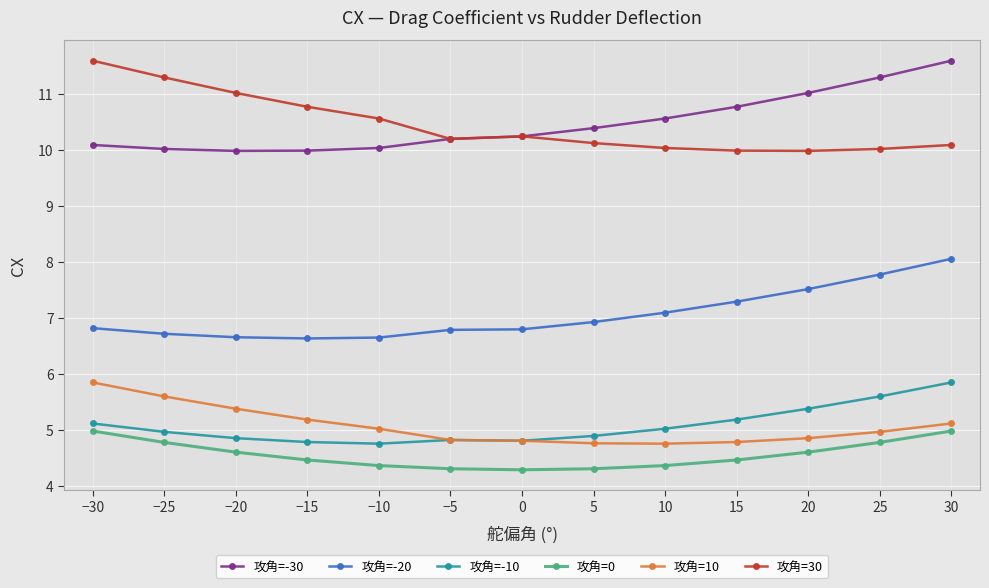

What is the smallest value displayed?

4.3